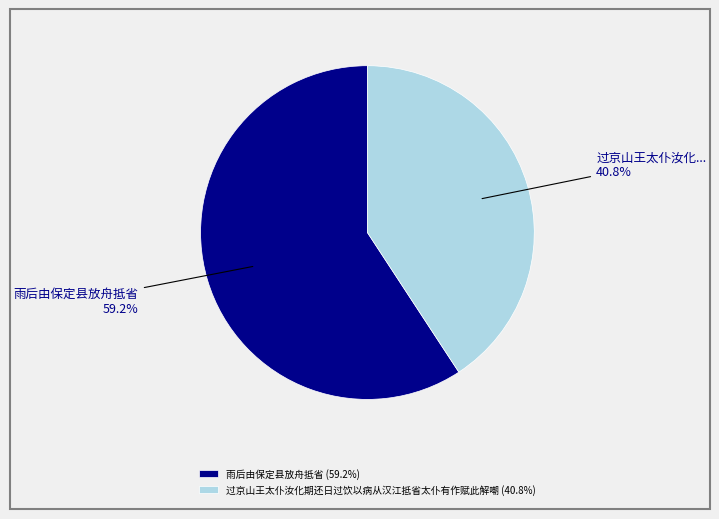

Which category has the biggest portion of the pie?

雨后由保定县放舟抵省